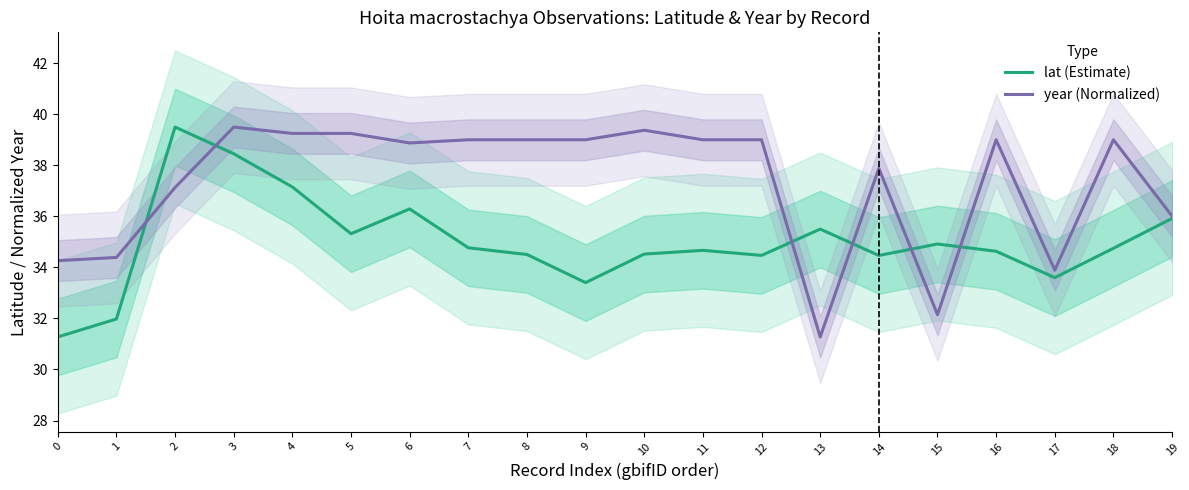

Is the value of lat (Estimate) at 16 greater than the value of year (Normalized) at 19?

No